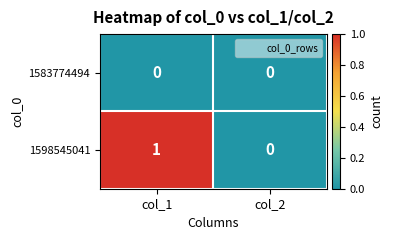

List the series in order of their overall mean, highest first.

1598545041, 1583774494